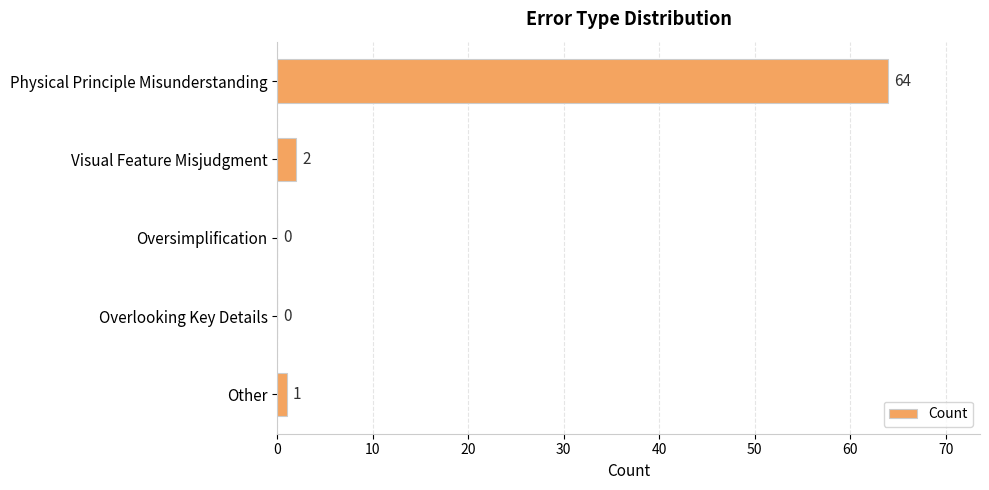

What is the sum of the values at Visual Feature Misjudgment and Physical Principle Misunderstanding?

66